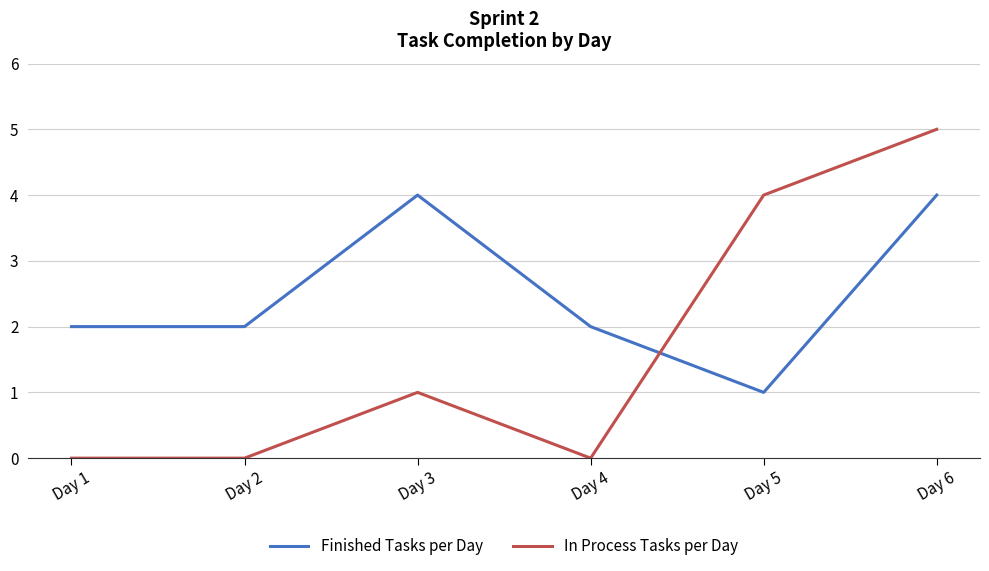

True or false: Finished Tasks per Day has more than 1 interior local peaks.

False